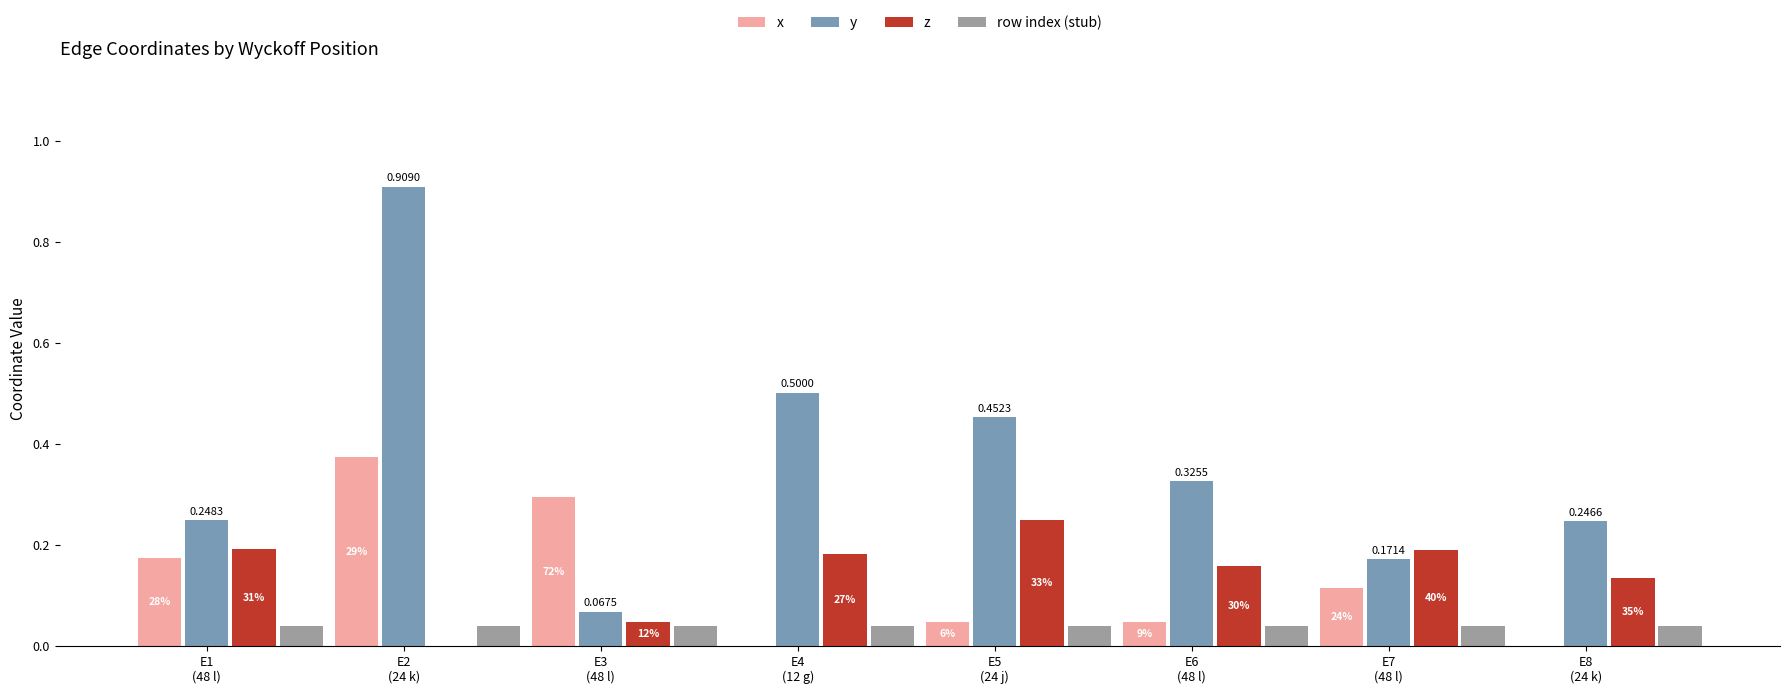

Are the bars grouped side by side (vs. stacked)?

Yes